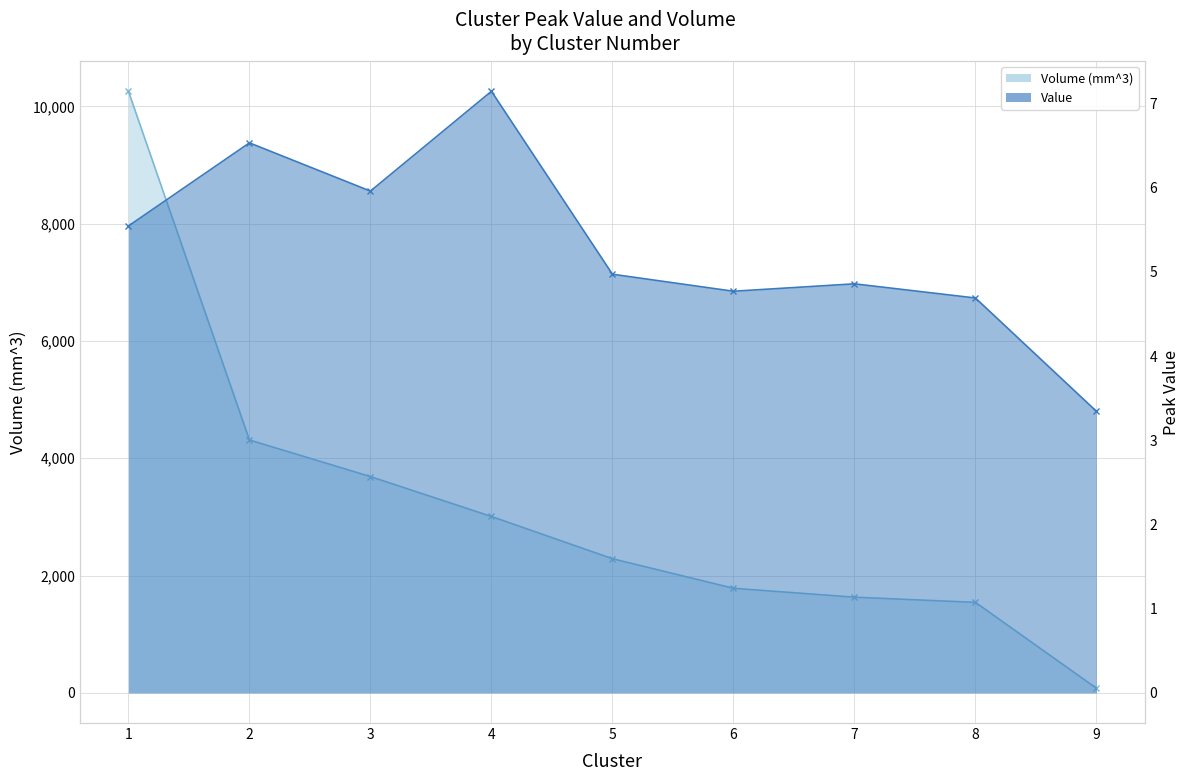

True or false: Volume (mm^3) has more than 0 interior local peaks.

False